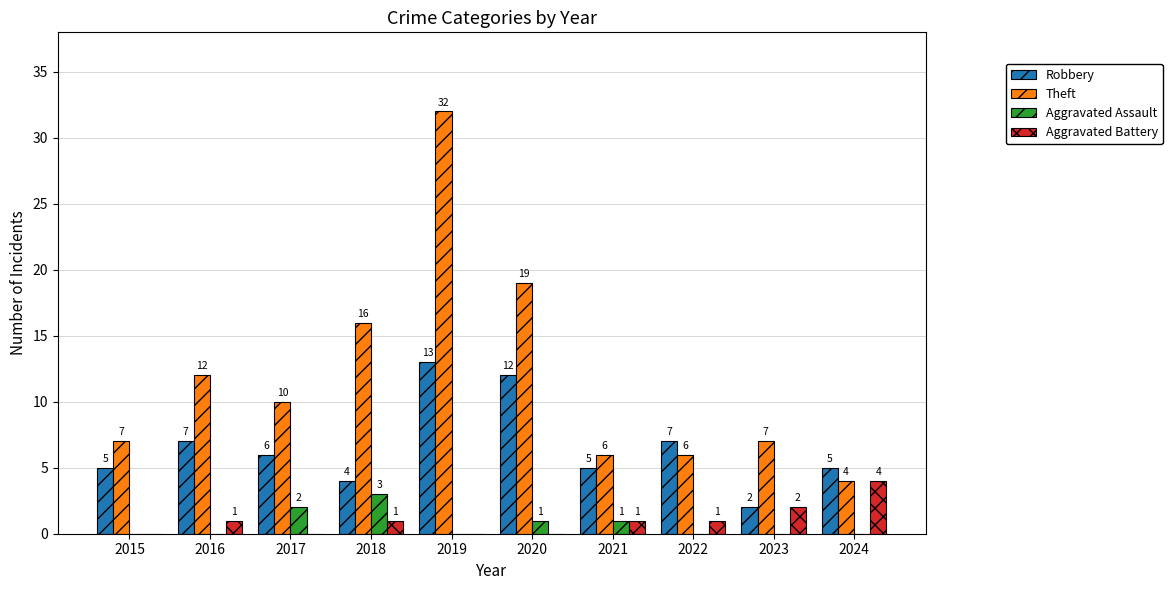

True or false: Theft has a value of 3 at 2017.

False